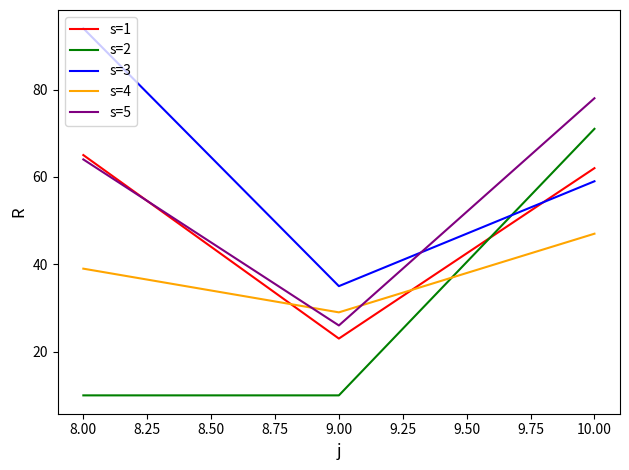

What position from the right is 8.00?

3